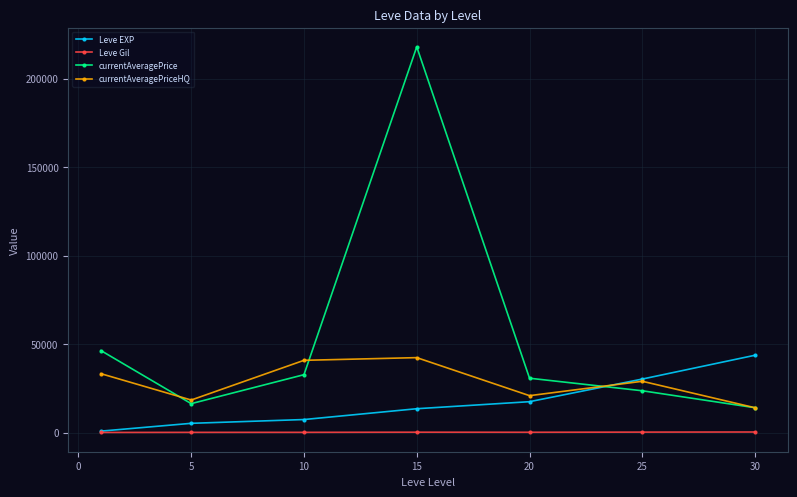

Which series has the largest total across all categories?

currentAveragePrice